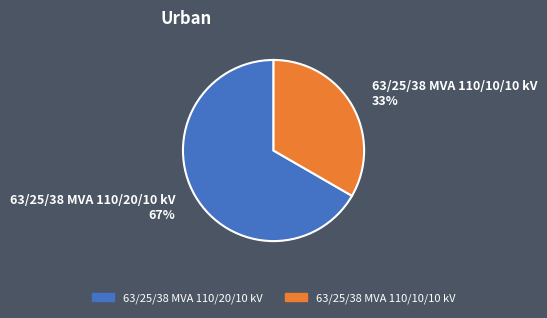

Is there a majority slice in this chart?

Yes